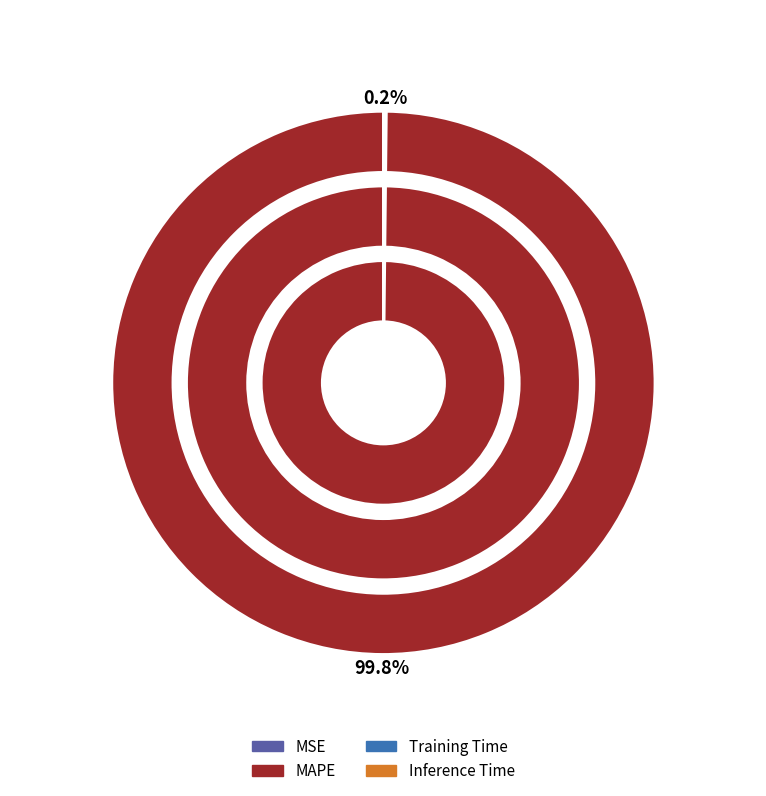

To the nearest percent, what is the difference between the largest and smallest slice percentages?

100%